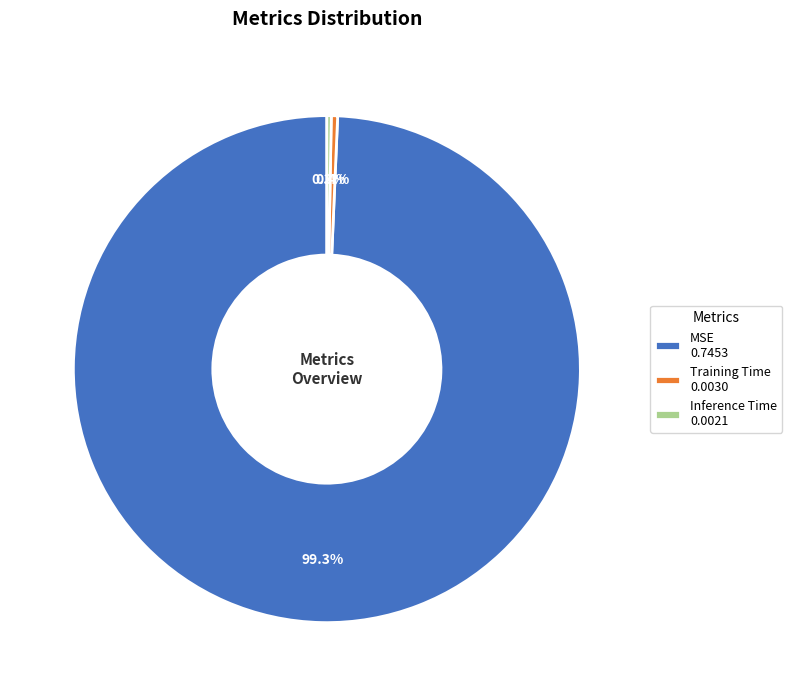

To the nearest percent, what is the average slice percentage?

33%